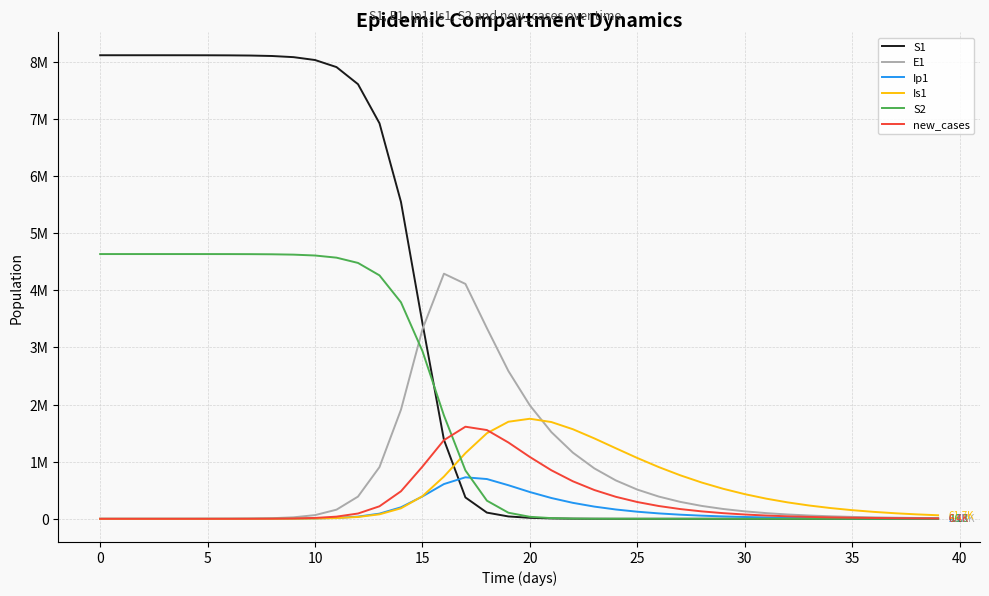

Reading left to right, transcribe all the data shown in this chart.

S1: 8114268.8	8114261.6	8114241.3	8114172.2	8113934.7	8113425.0	8112147.8	8108936.9	8100890.2	8080758.6	8030577.0	7906628.9	7607321.9	6923156.5	5546084.1	3423928.8	1382651.3	373686.8	108094.4	41083.8	17048.0	6436.3	2047.1	568.7	153.9	45.2	15.2	6.0	2.7	1.4	0.8	0.5	0.4	0.3	0.2	0.2	0.2	0.1	0.1	0.1
E1: 0.0	6.3	23.1	79.7	274.5	661.2	1644.9	4121.3	10327.2	25848.7	64507.2	159798.8	388725.3	905204.6	1909916.7	3318144.2	4290434.9	4111257.3	3336879.6	2586752.2	1984584.6	1517596.5	1158078.3	882384.1	671773.3	511265.6	389064.7	296060.5	225285.4	171428.6	130446.4	99261.4	75531.6	57474.7	43734.5	33279.1	25323.2	19269.3	14662.7	11157.4
Ip1: 0.0	0.5	1.9	6.7	23.0	65.3	158.2	394.4	987.8	2473.9	6183.8	15382.2	37801.9	90213.4	201259.2	391227.3	608007.4	726245.9	695865.8	587584.2	468308.3	363741.5	279317.0	213437.9	162746.9	123968.3	94381.3	71836.9	54670.4	41603.4	31658.5	24090.5	18331.4	13949.1	10614.4	8076.9	6146.0	4676.7	3558.7	2707.9
Is1: 1.0	0.9	1.7	4.8	15.9	48.6	130.2	329.6	827.2	2073.3	5190.1	12955.5	32116.3	78282.0	183444.0	395613.6	739079.6	1149198.8	1497857.3	1698870.1	1751157.2	1693589.6	1567991.9	1407360.4	1234606.5	1064333.2	905078.5	761238.9	634511.6	524916.0	431491.2	352760.6	287031.7	232583.0	187774.2	151105.5	121243.8	97028.6	77465.8	61713.9
S2: 4633993.2	4633991.1	4633984.9	4633964.1	4633892.4	4633738.6	4633353.1	4632384.0	4629954.3	4623870.8	4608675.0	4570947.0	4478666.2	4261013.7	3789356.3	2935091.6	1808766.4	846302.1	317220.8	106368.9	34847.5	11802.4	4295.5	1722.0	769.3	383.4	212.0	128.7	85.0	60.3	45.4	36.1	29.9	25.7	22.7	20.6	19.0	17.8	17.0	16.3
new_cases: 0.0	1.3	5.0	17.5	60.3	157.9	387.4	967.9	2424.8	6071.8	15170.6	37693.5	92374.7	219013.7	481807.1	913728.2	1376837.4	1611750.4	1553316.1	1335682.7	1081701.1	849448.7	656725.2	503765.3	384919.8	293529.3	223610.6	170257.6	129599.3	98636.4	75065.3	57124.6	43470.8	33080.0	25172.8	19155.5	14576.6	11092.2	8440.7	6423.0